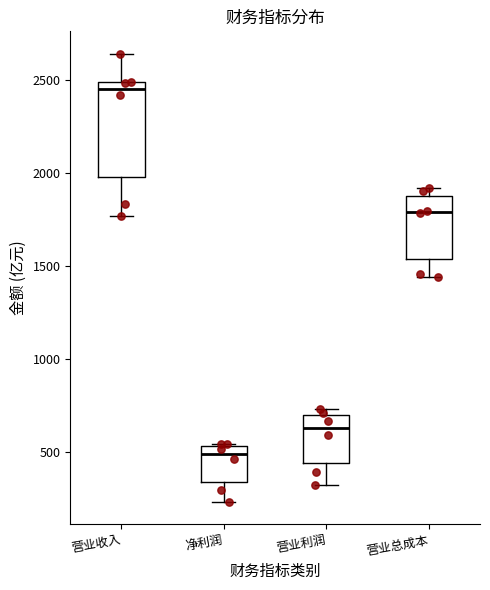

Which box's median line is the lowest?

净利润